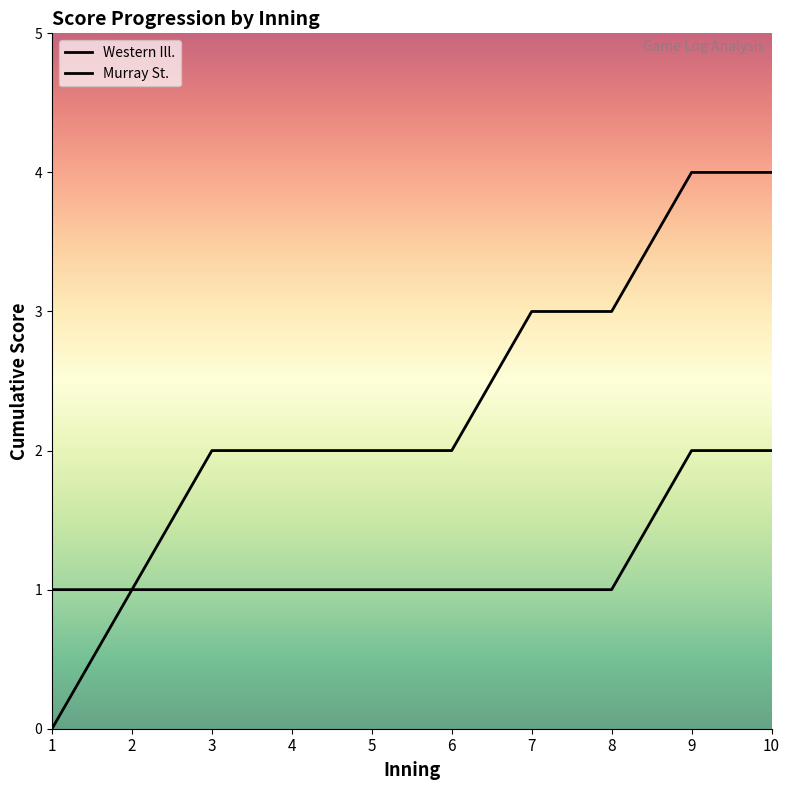

Reading right to left, transcribe all the data shown in this chart.

Western Ill.: 10=2	9=2	8=1	7=1	6=1	5=1	4=1	3=1	2=1	1=0
Murray St.: 10=4	9=4	8=3	7=3	6=2	5=2	4=2	3=2	2=1	1=1